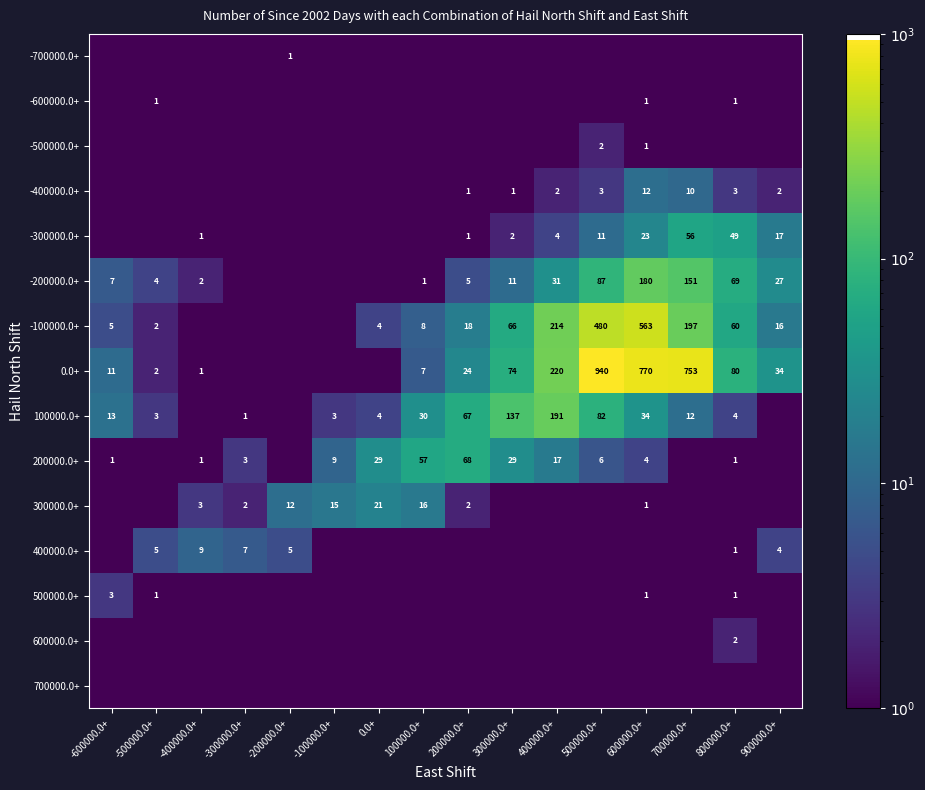

Is the value of 400000.0+ at -200000.0+ greater than the value of 100000.0+ at 300000.0+?

No